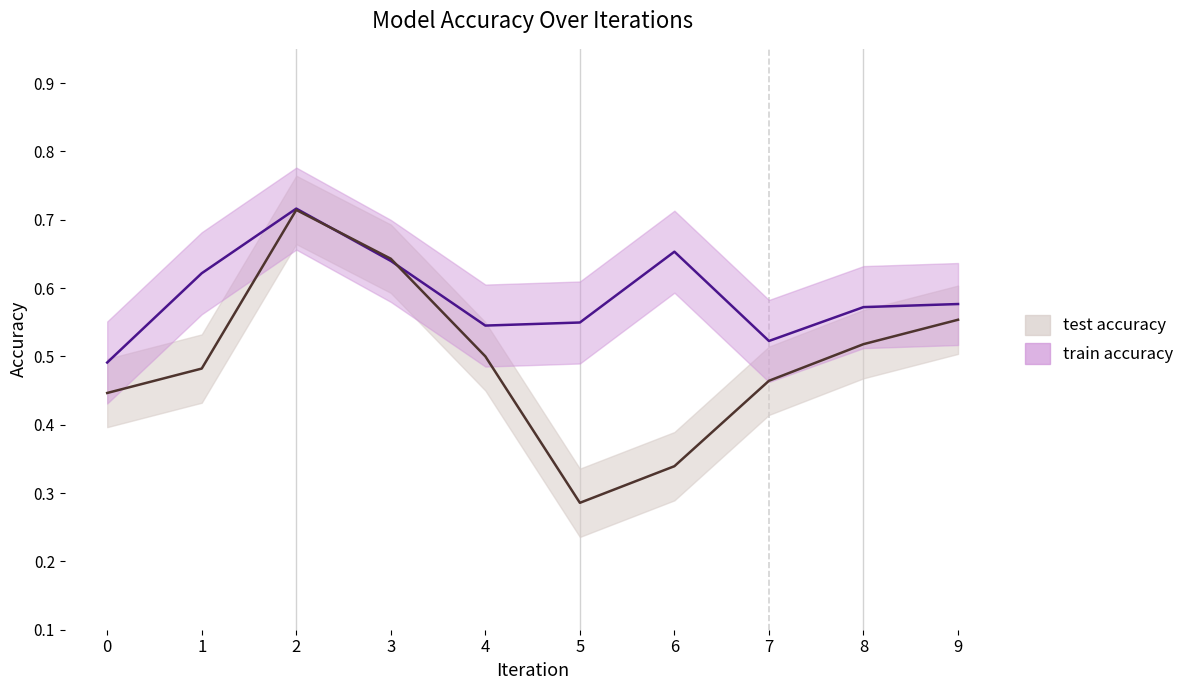

What is the total value across all series at 9?

1.1